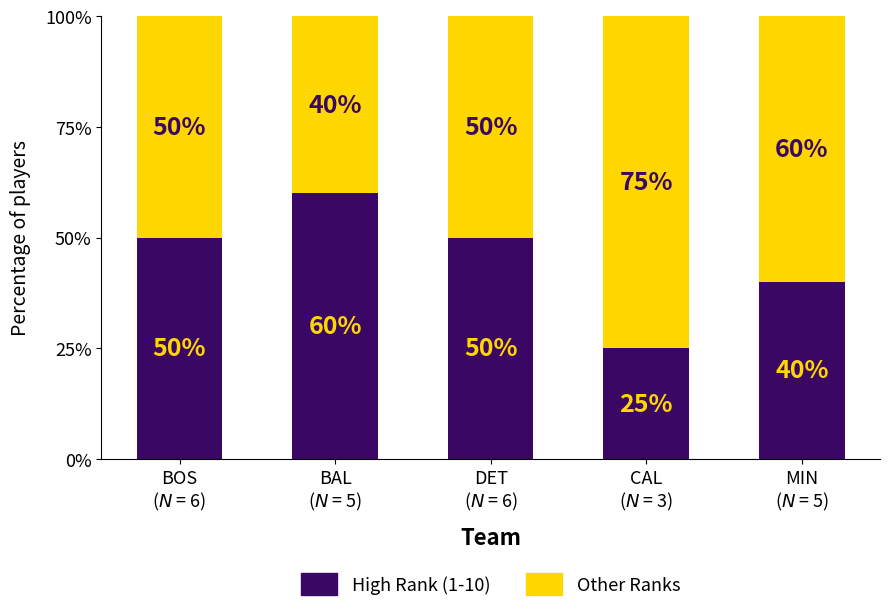

What is the lowest value of the High Rank (1-10) series?

25